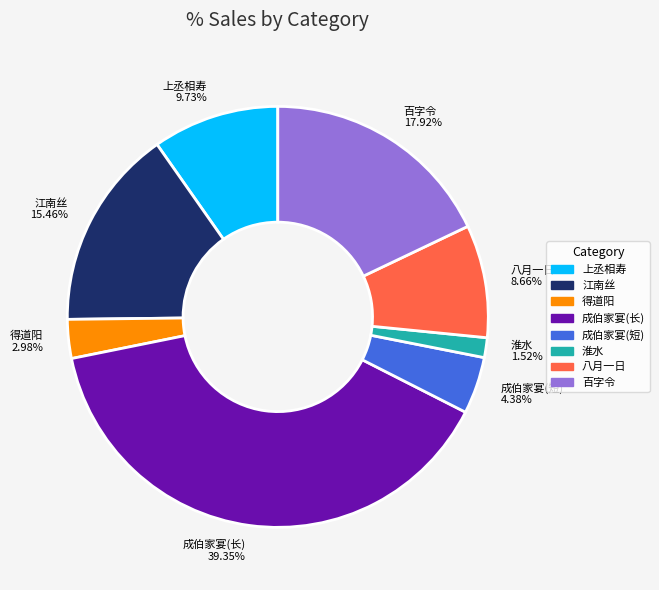

Rank the categories by value from lowest to highest.

淮水 1.52%, 得道阳 2.98%, 成伯家宴(短) 4.38%, 八月一日 8.66%, 上丞相寿 9.73%, 江南丝 15.46%, 百字令 17.92%, 成伯家宴(长) 39.35%